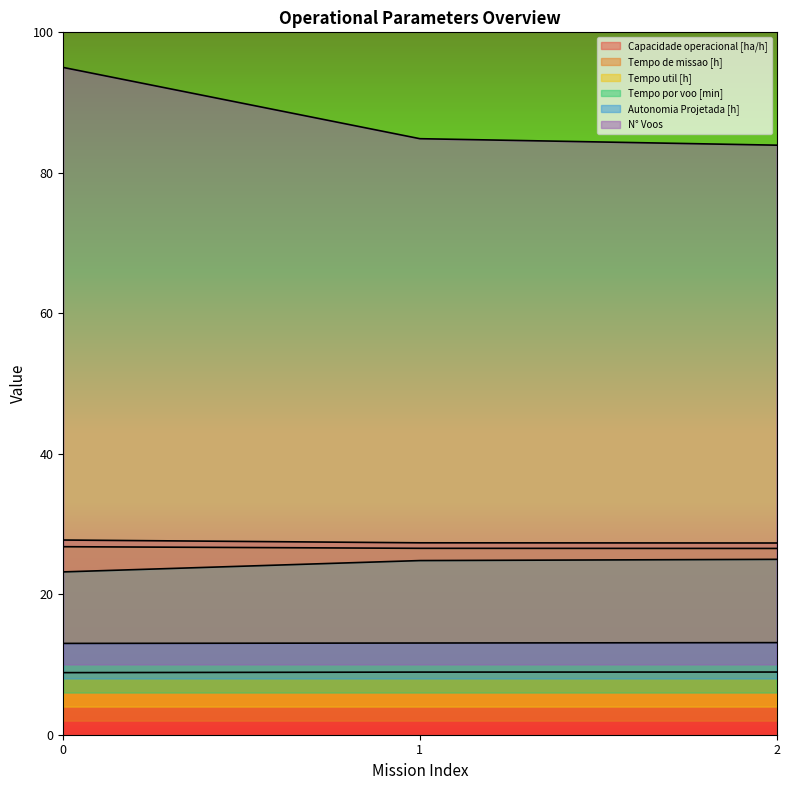

The value of N° Voos at 0 is 157.1. True or false?

False